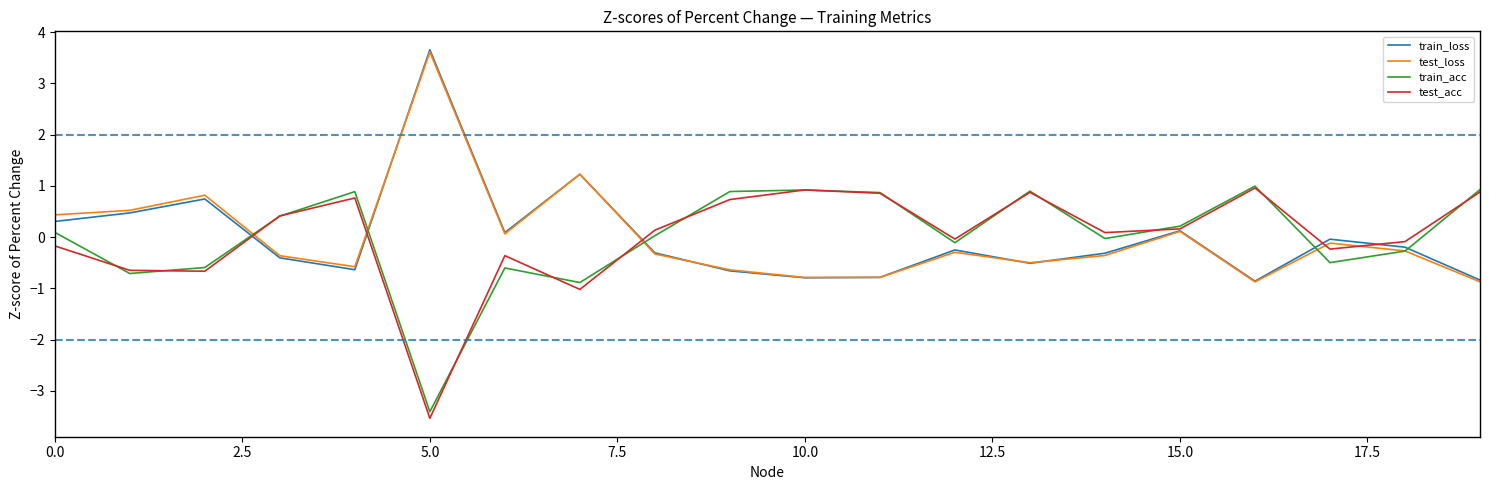

What is the minimum value shown in the chart?

-3.5